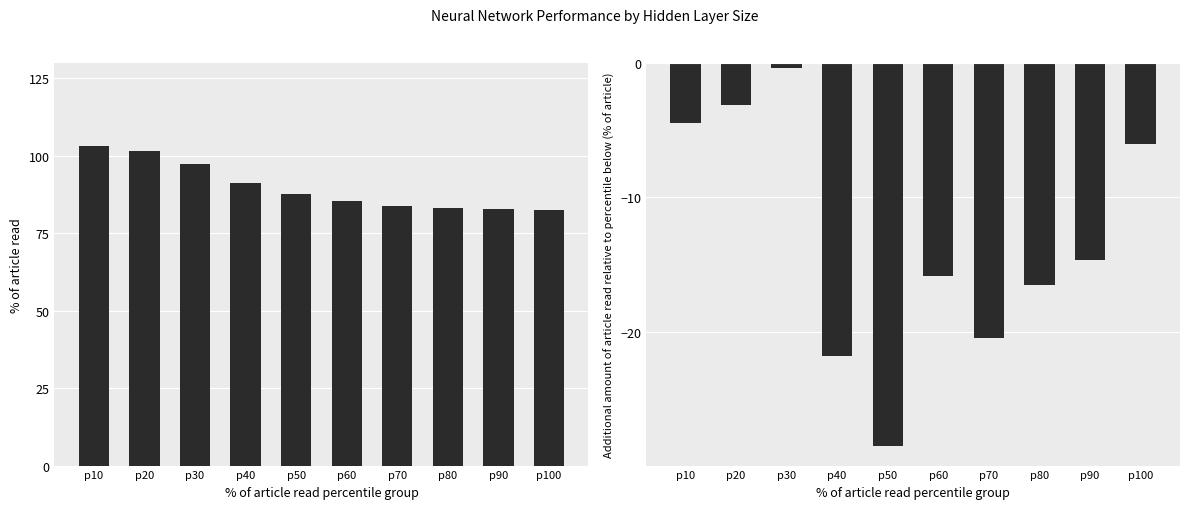

Is it true that Train performance difference equals -4.5 at p10?

True